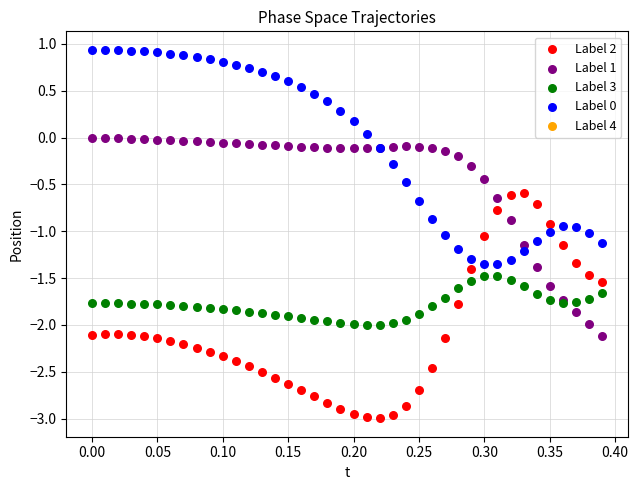

What is the X range (max minus min) for the scatter plot?

0.4